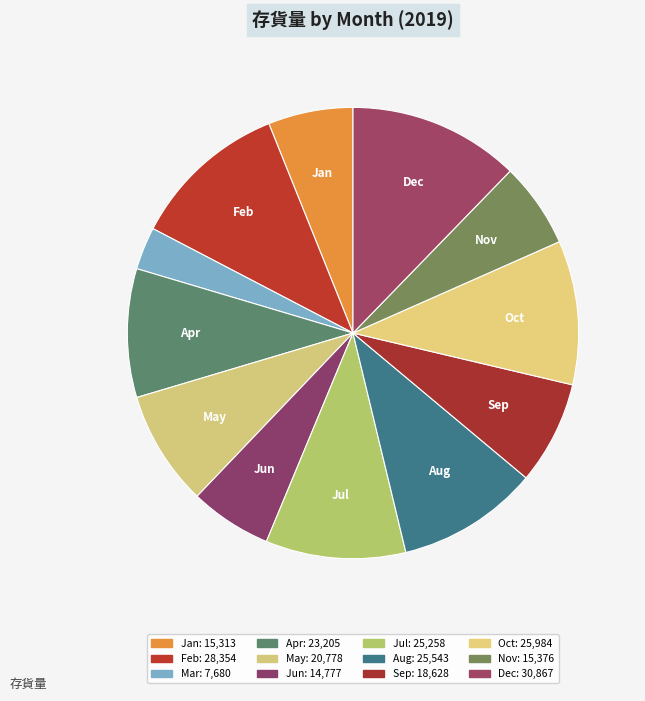

How many segments does this pie chart have?

12